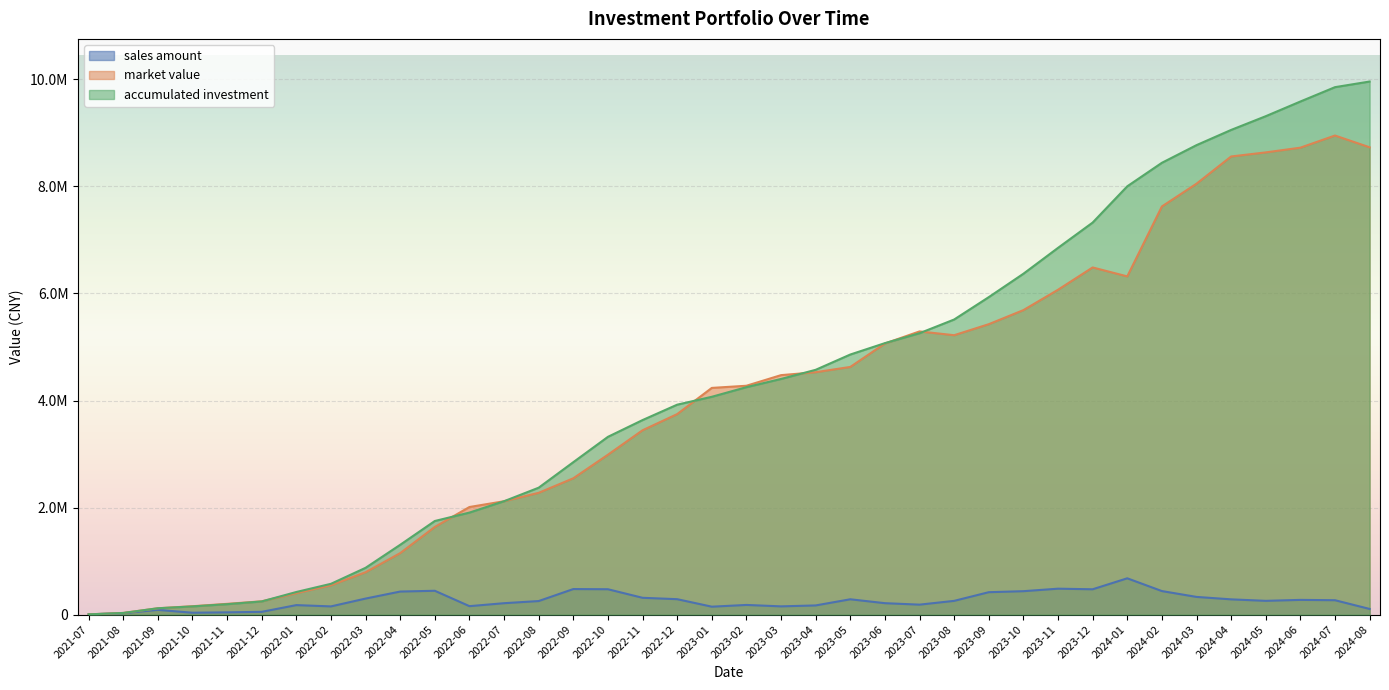

What is the sum of the sales amount values at 2022-04 and 2021-09?

517862.1